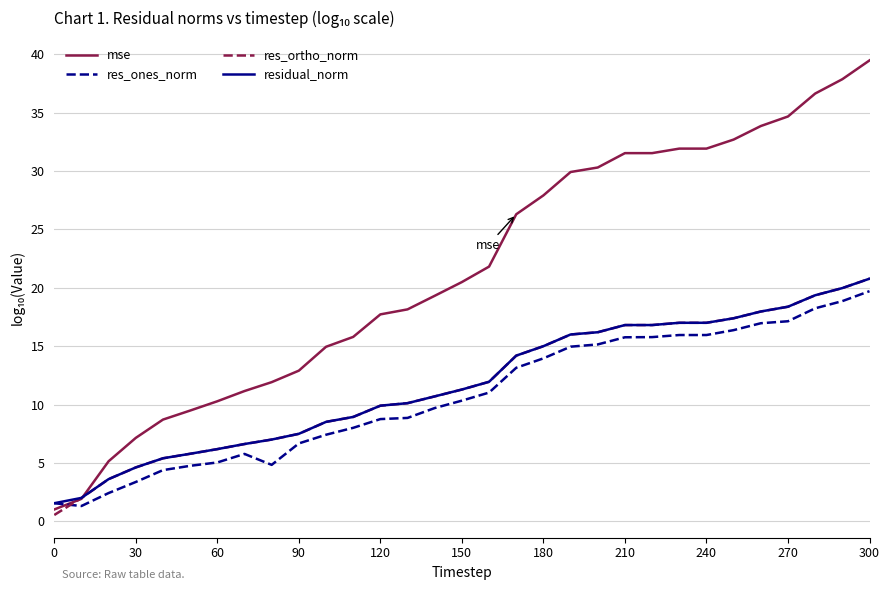

After their last crossing, which series has the higher values: mse or res_ones_norm?

mse